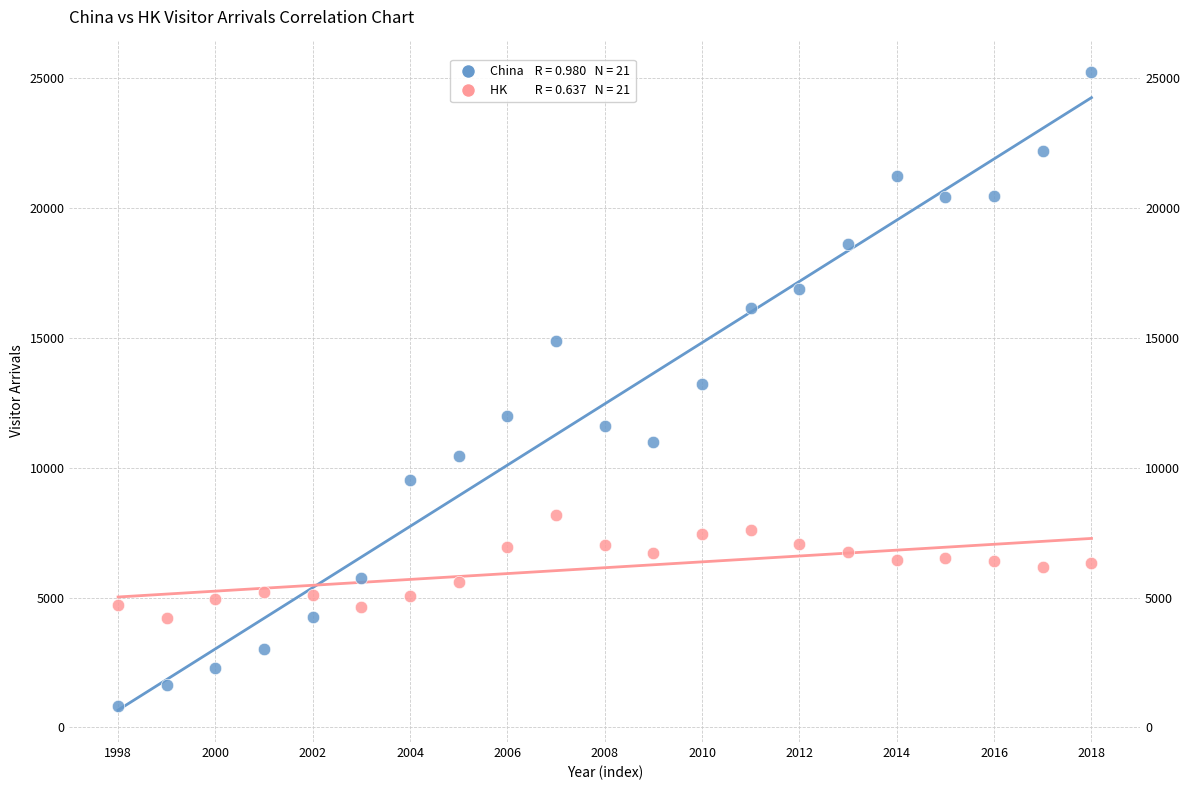

Across all data points, what is the range of Y values (max minus min)?

24444.2